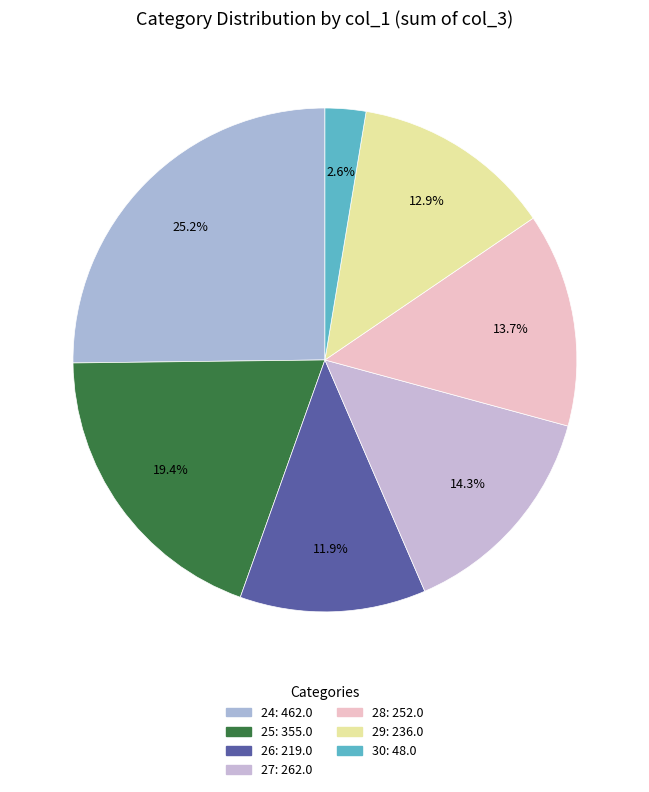

True or false: 28 accounts for 20% of the total.

False